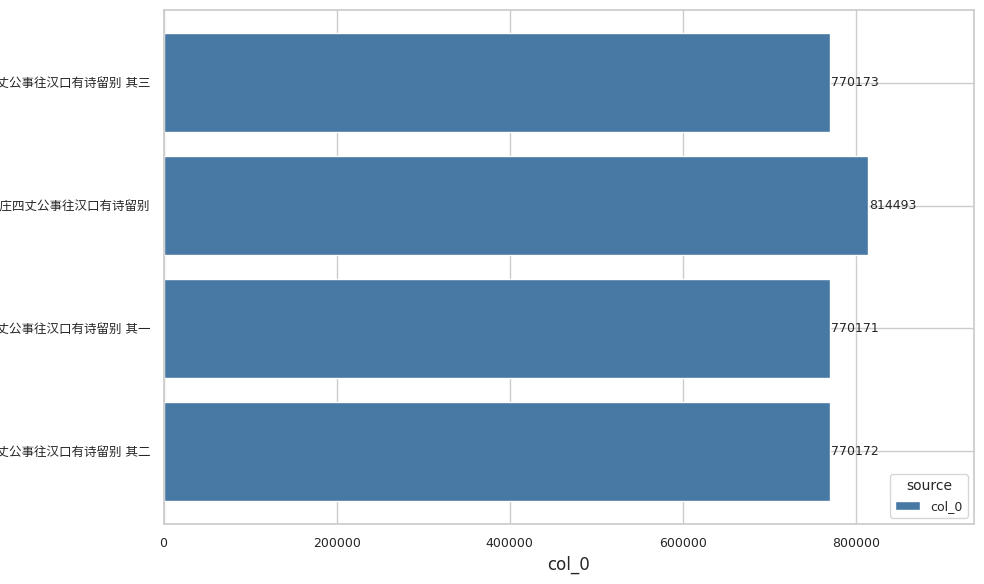

What is the maximum value shown in the chart?

814493